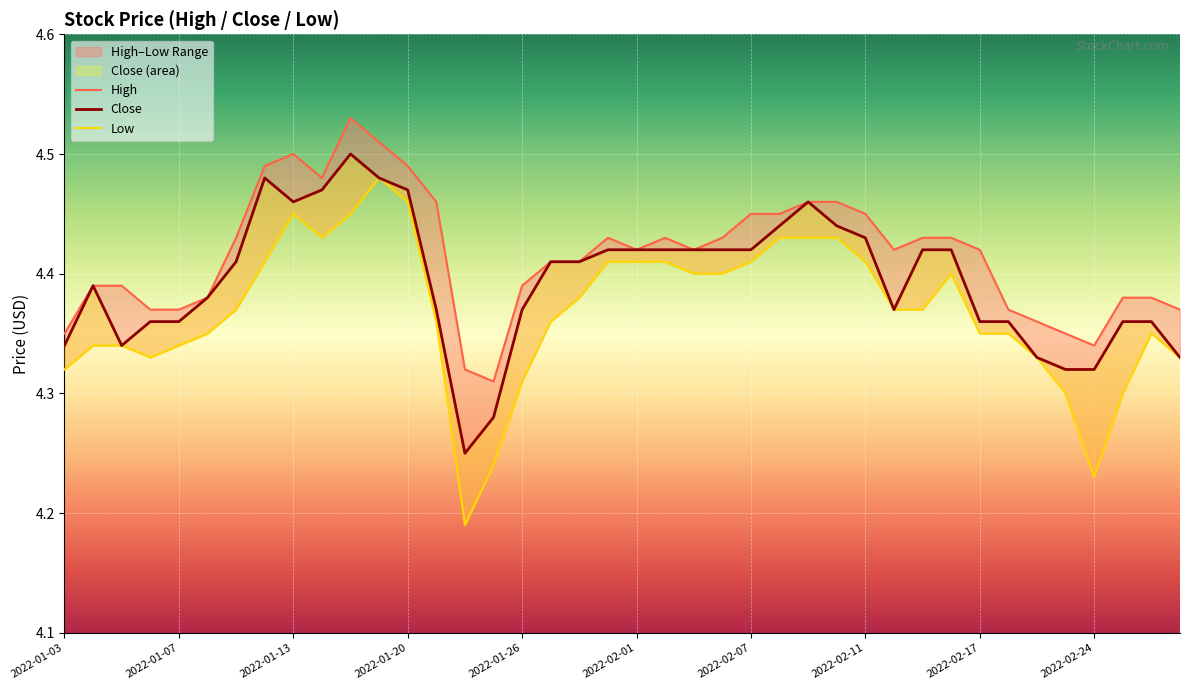

List the series in order of their peak value, lowest first.

Low, Close, High